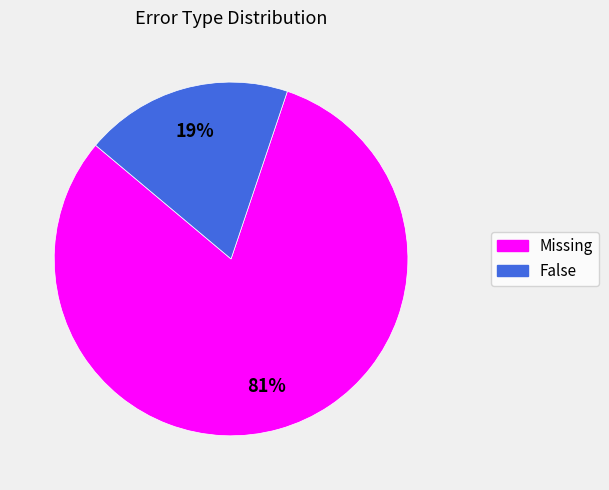

Is it true that Missing is 75% of the pie?

False